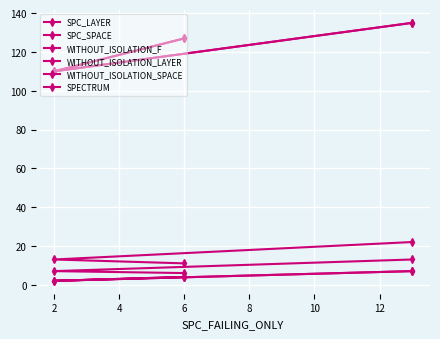

How many data points does each series have?

3